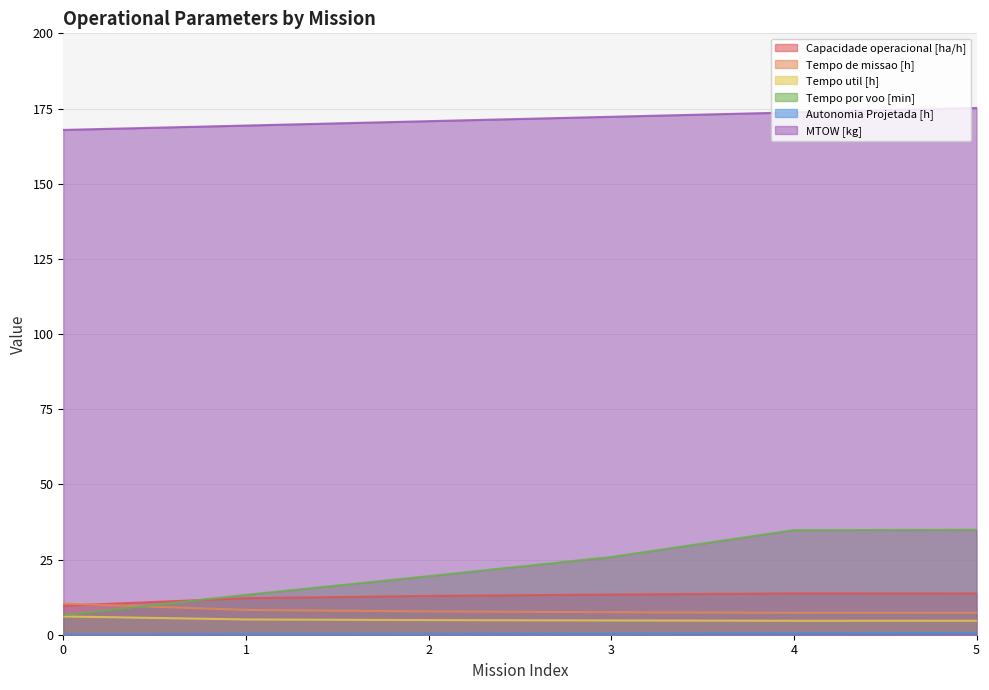

True or false: Tempo por voo [min] has a value of 25.9 at 3.

True